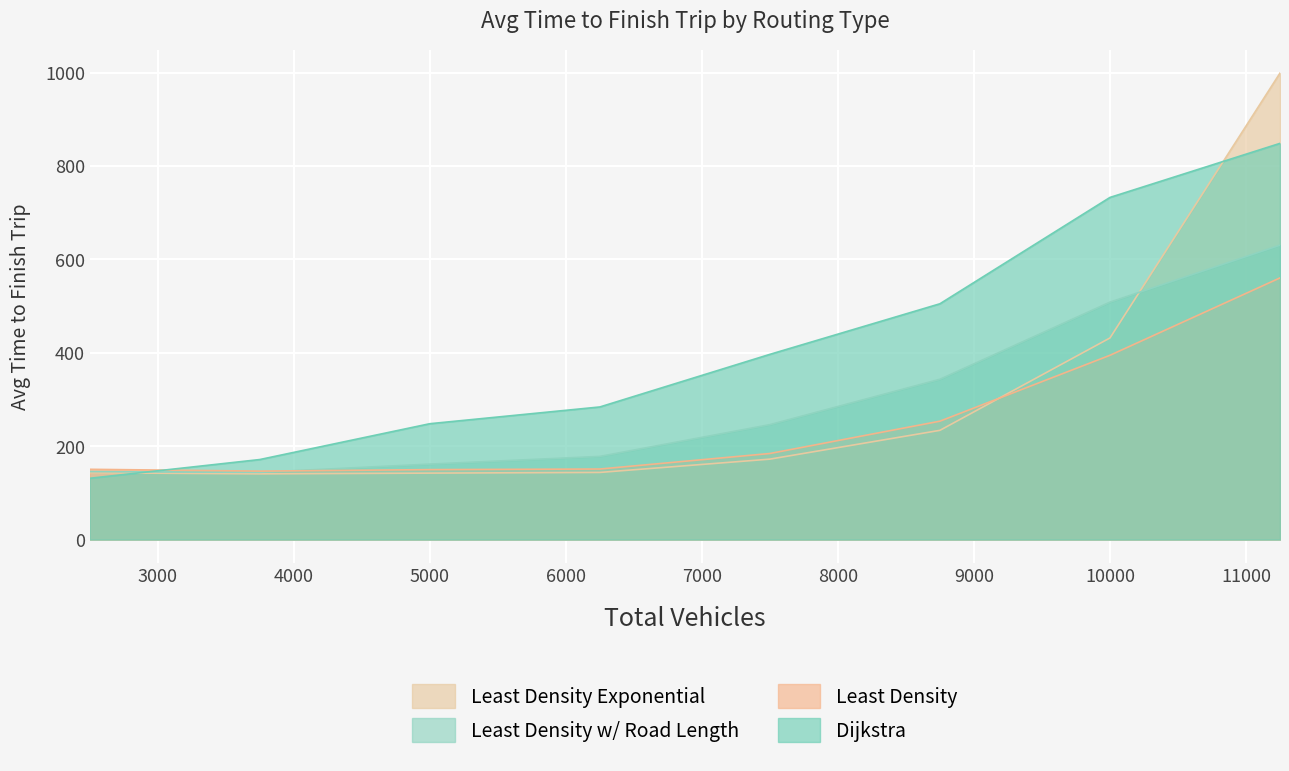

What is the difference between the second highest and second lowest values in the Least Density series?

244.9